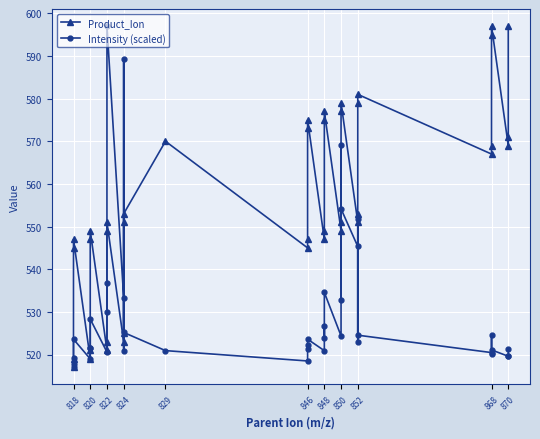

What is the maximum value shown in the chart?

597.0